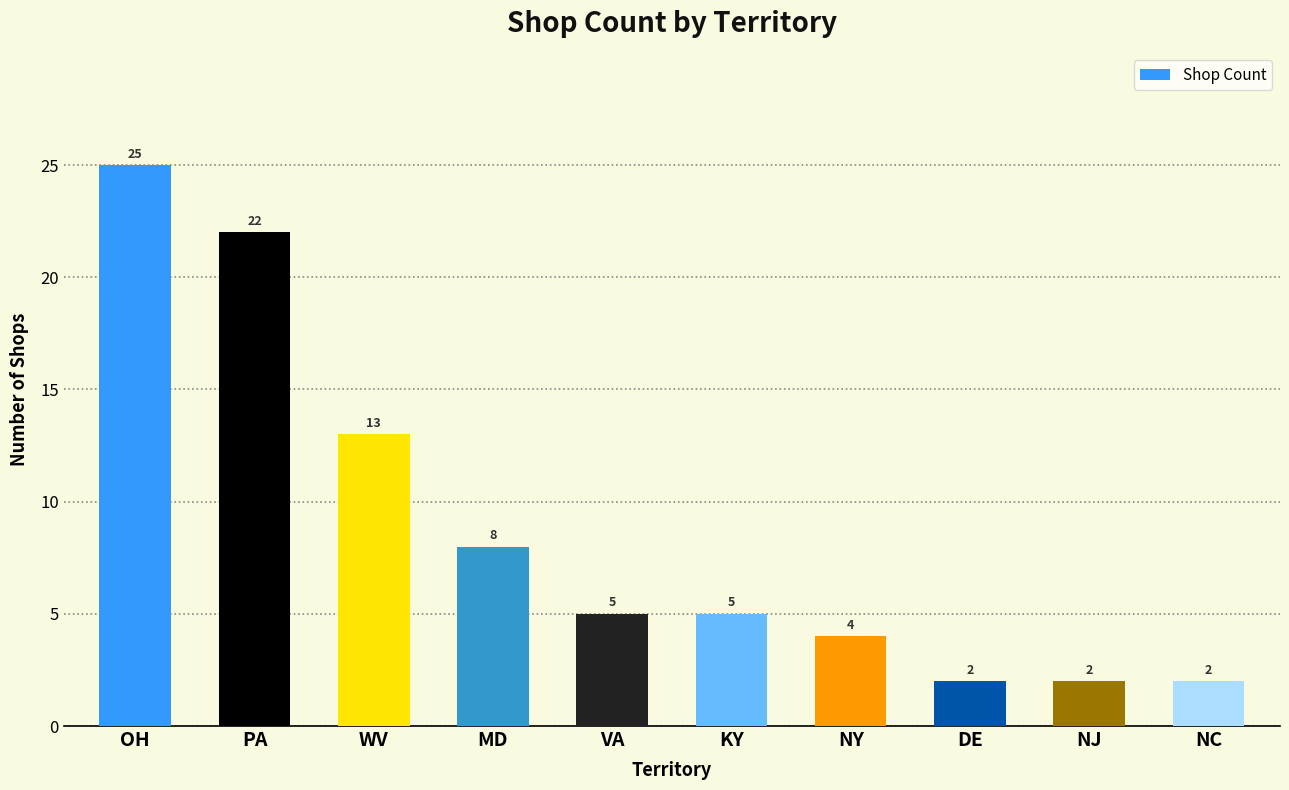

How many distinct data groups are displayed?

1